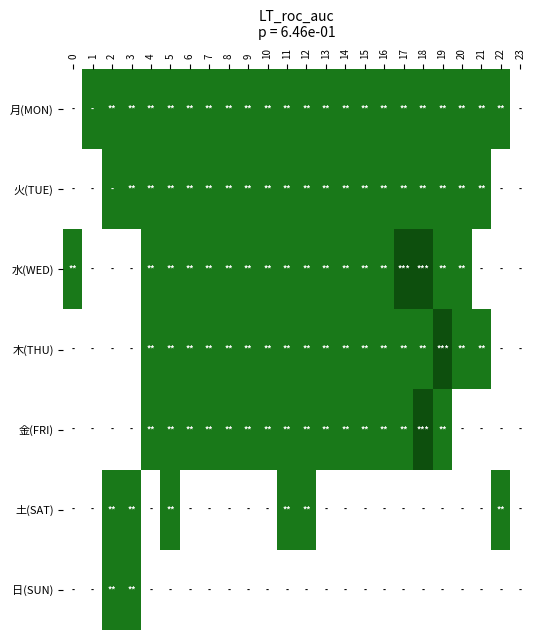

Which has a higher value, 16 or 17?

16